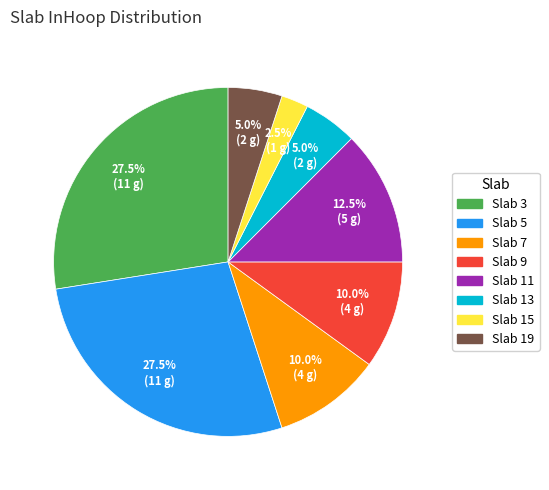

Does any single category account for the majority?

No